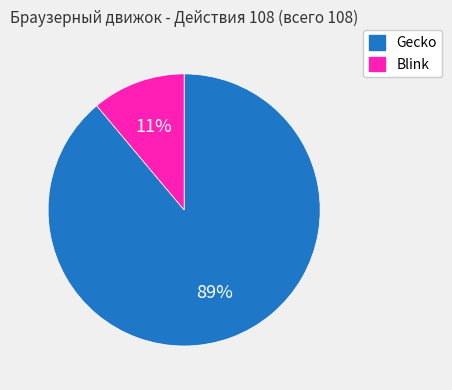

To the nearest percent, what percentage of the pie is Gecko?

89%